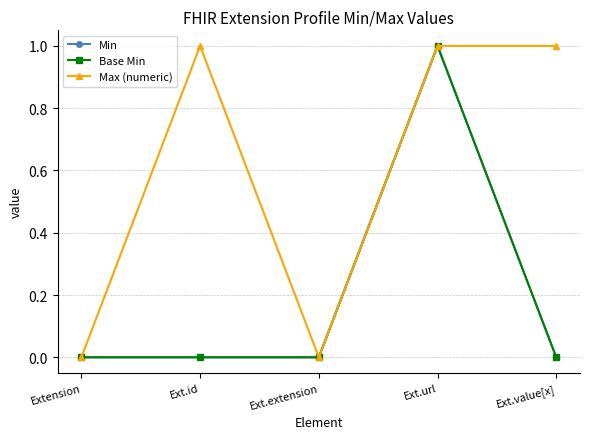

Which category has the highest value across all series?

Ext.url